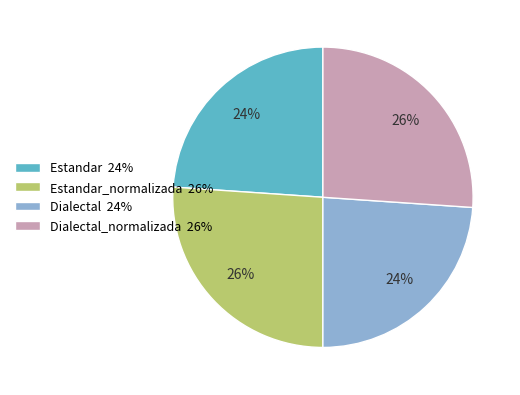

To the nearest percent, what is the average slice percentage?

25%